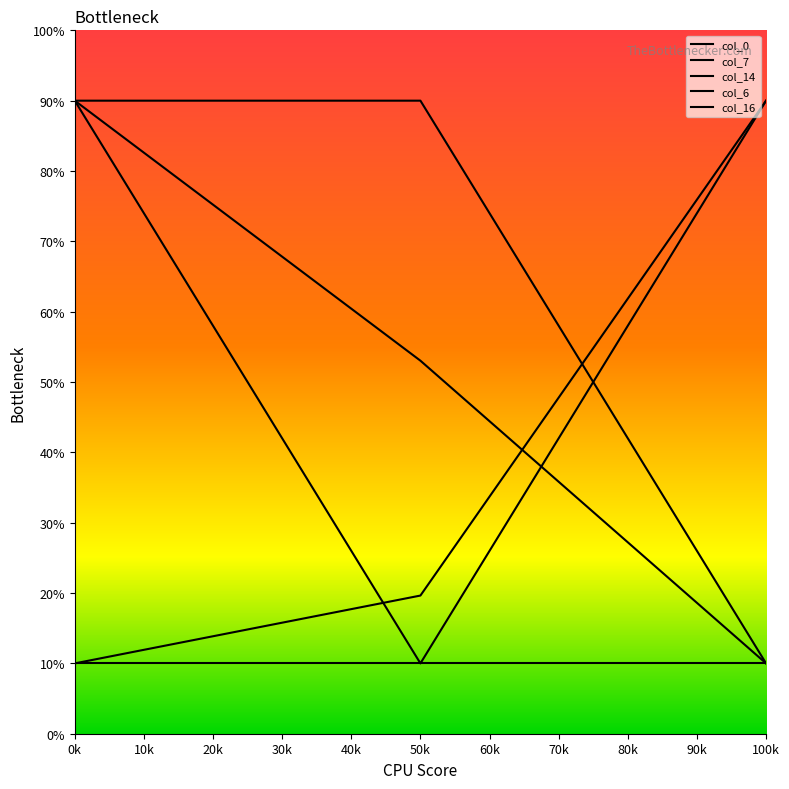

Which series changed the most between 50k and 100k?

col_7